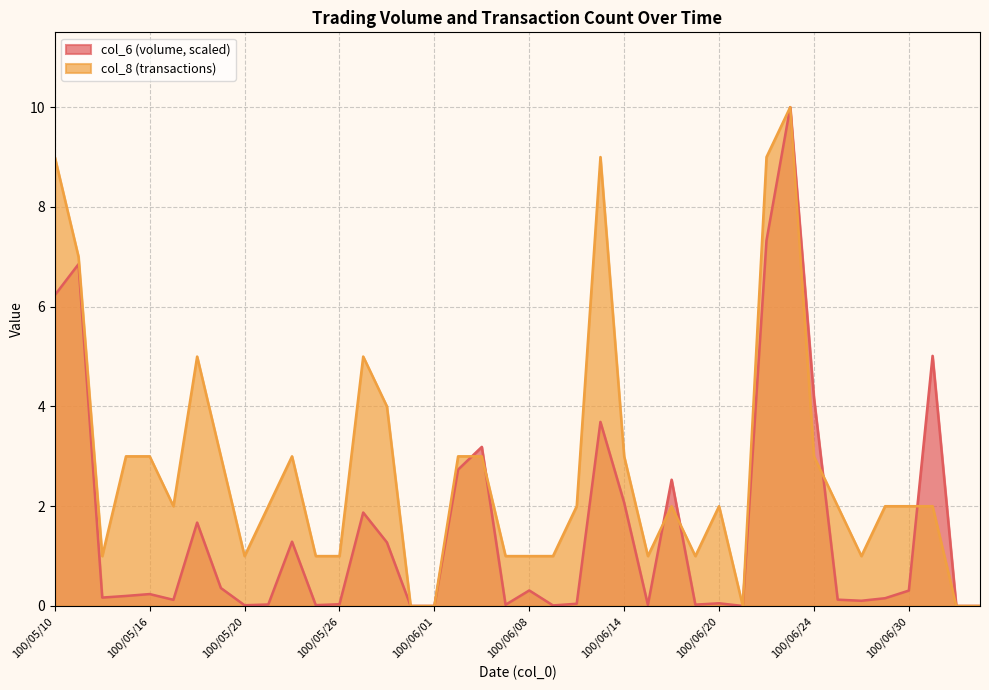

What is the difference between the maximum and minimum values in the col_8 series?

10.0